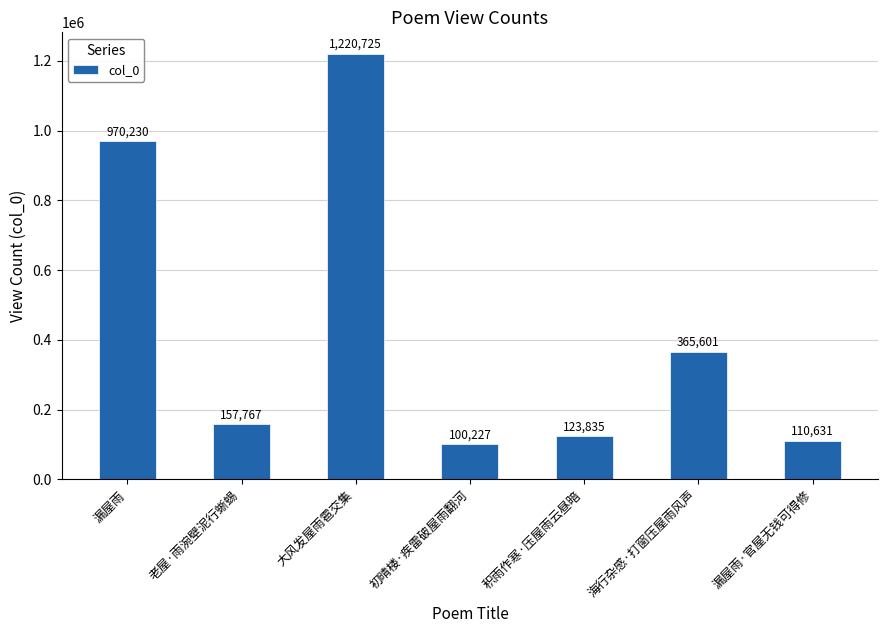

How many categories are shown in the chart?

7